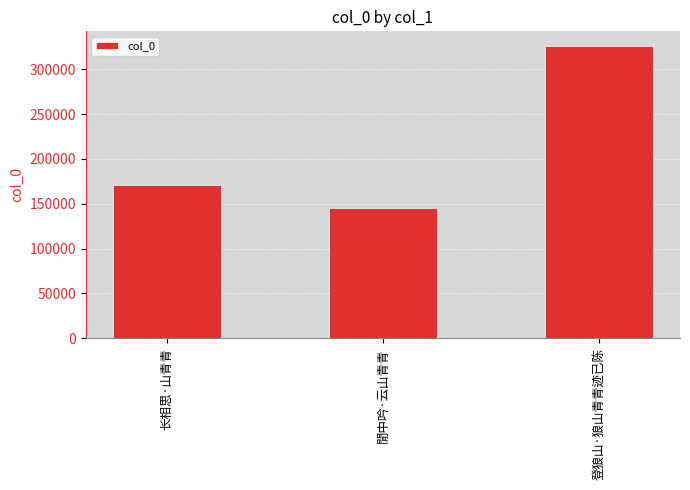

Reading left to right, extract all data points from this chart.

171057	144834	325937